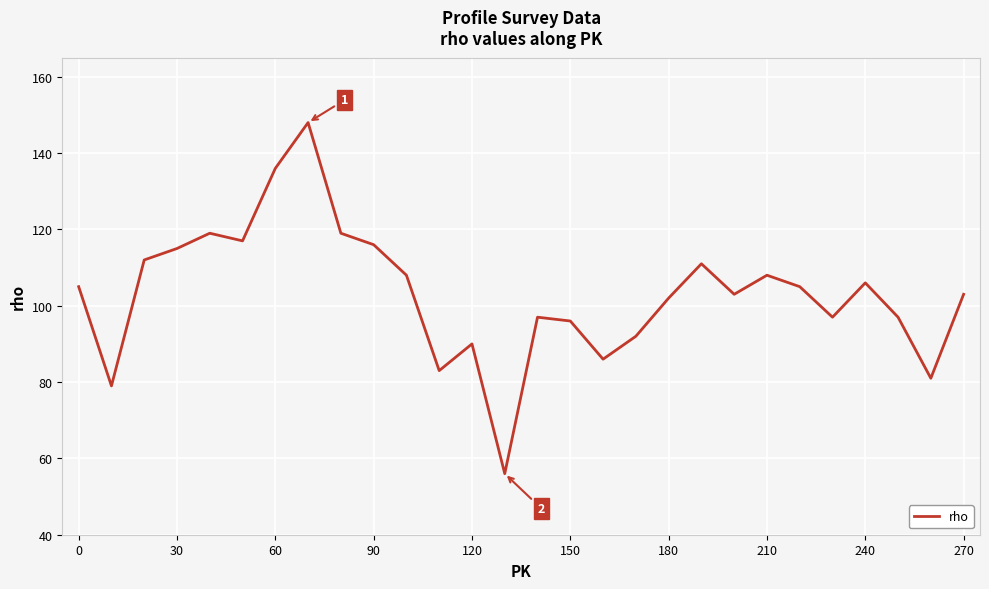

What is the difference between the maximum and minimum values?

92